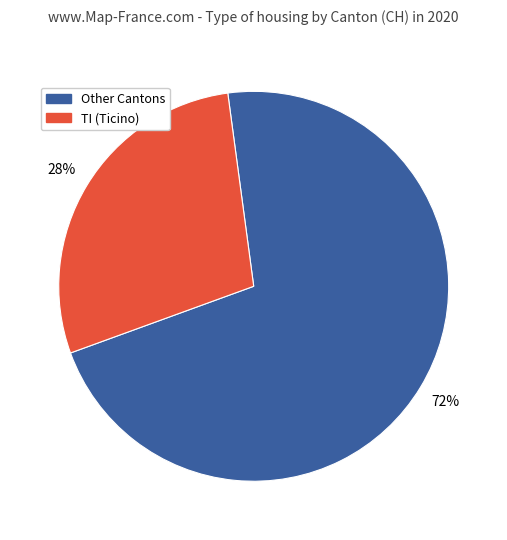

To the nearest percent, what is the average slice percentage?

50%